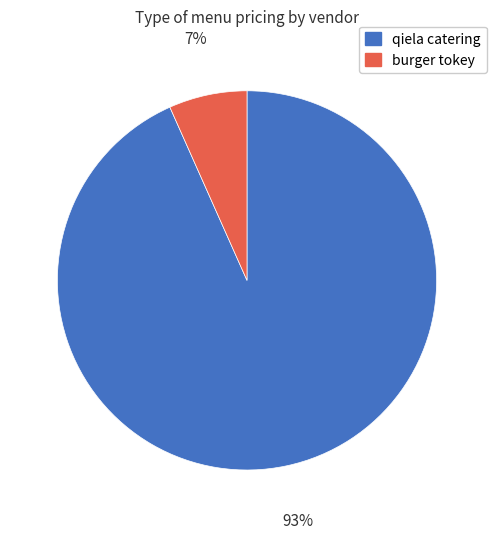

Is there any slice that represents more than half of the pie?

Yes